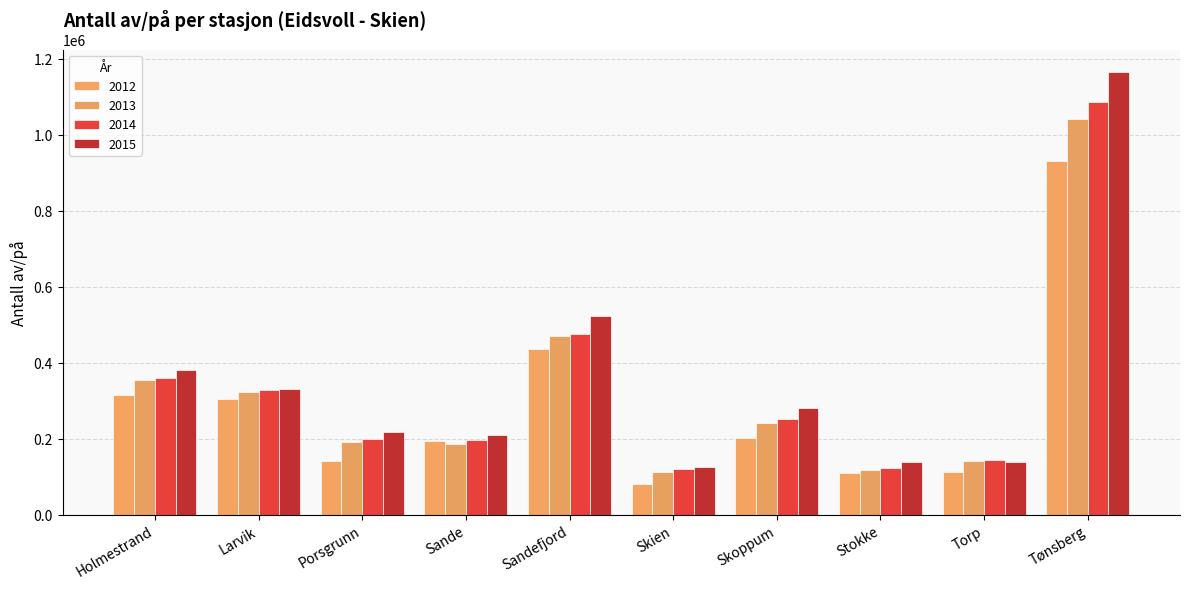

What is the difference between the maximum and minimum values in the 2014 series?

966217